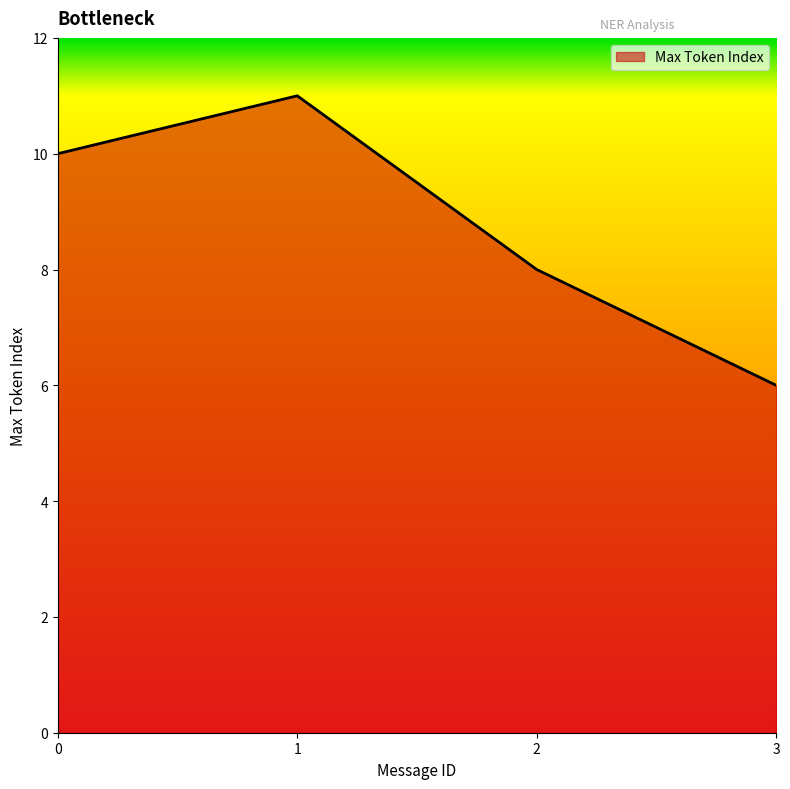

Is it true that the value at 2 is 8?

True